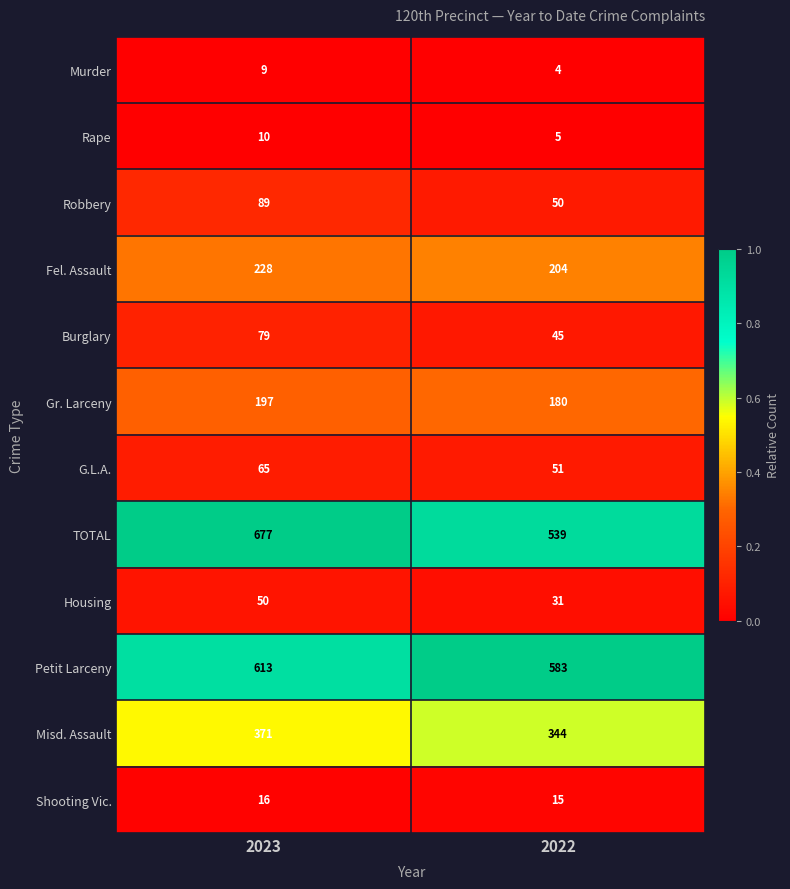

At 2023, list the series in order from smallest to largest.

Murder, Rape, Shooting Vic., Housing, G.L.A., Burglary, Robbery, Gr. Larceny, Fel. Assault, Misd. Assault, Petit Larceny, TOTAL